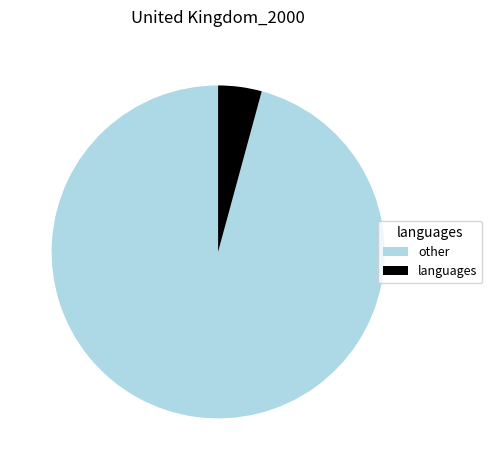

Approximately how many times larger is the value at other compared to languages?

22.7